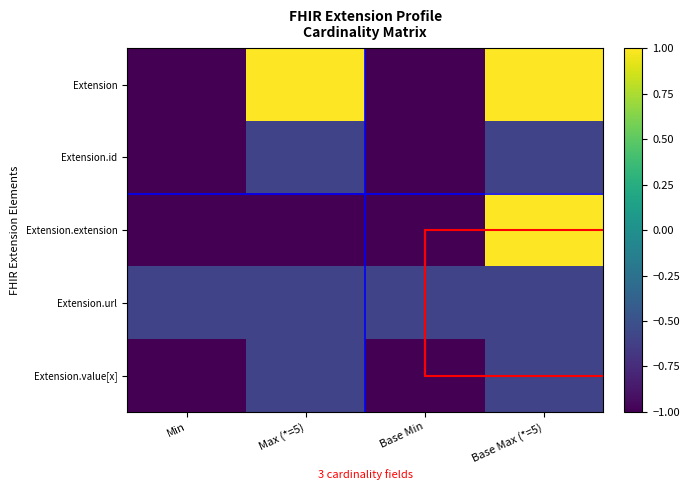

Which category has the lowest value across all series?

Min